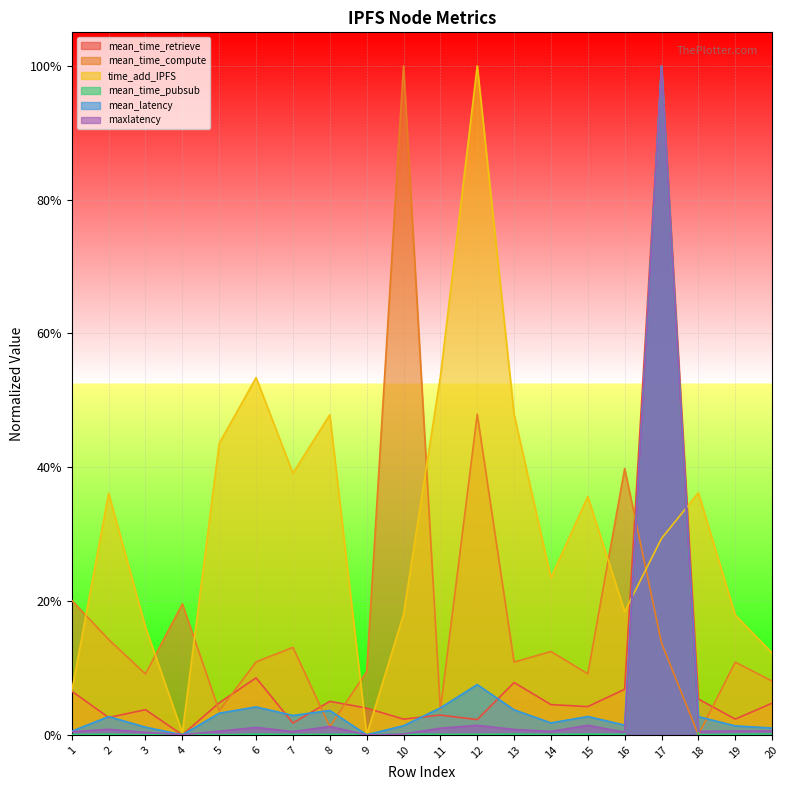

How many times do mean_latency and mean_time_pubsub cross each other?

4